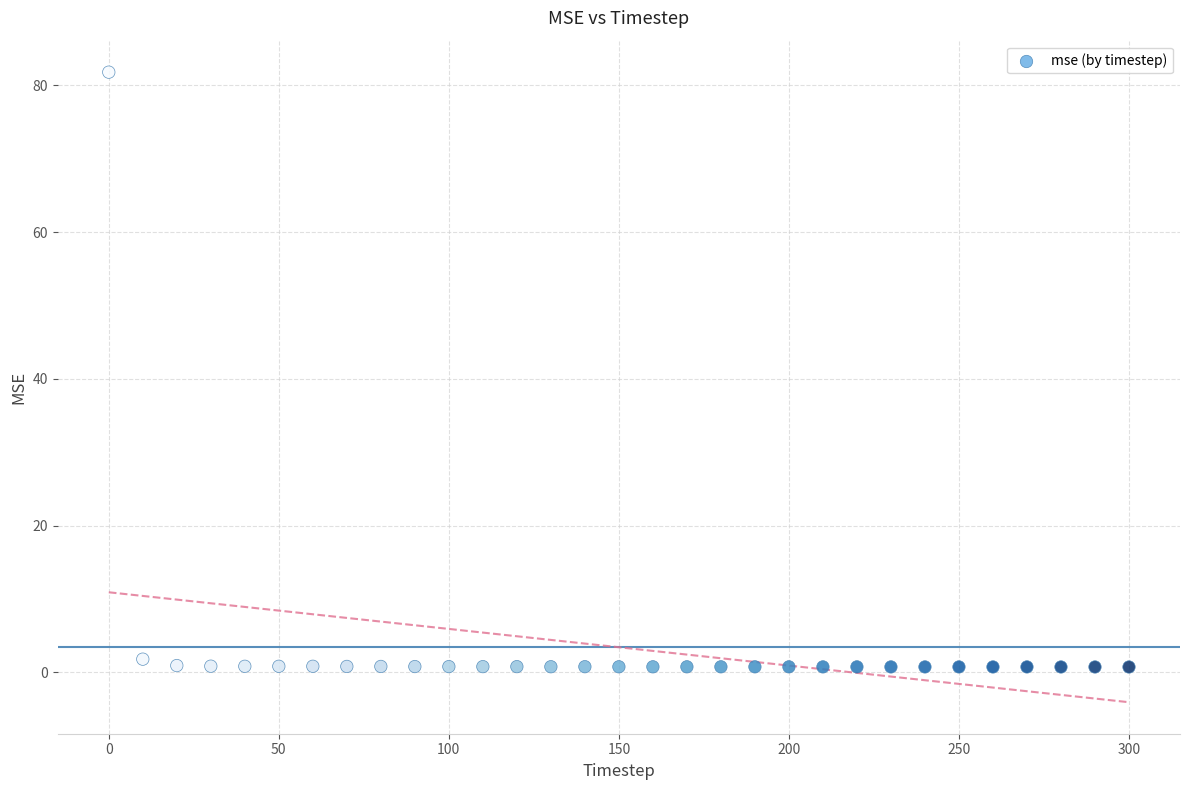

What is the range of X values (max minus min)?

300.0